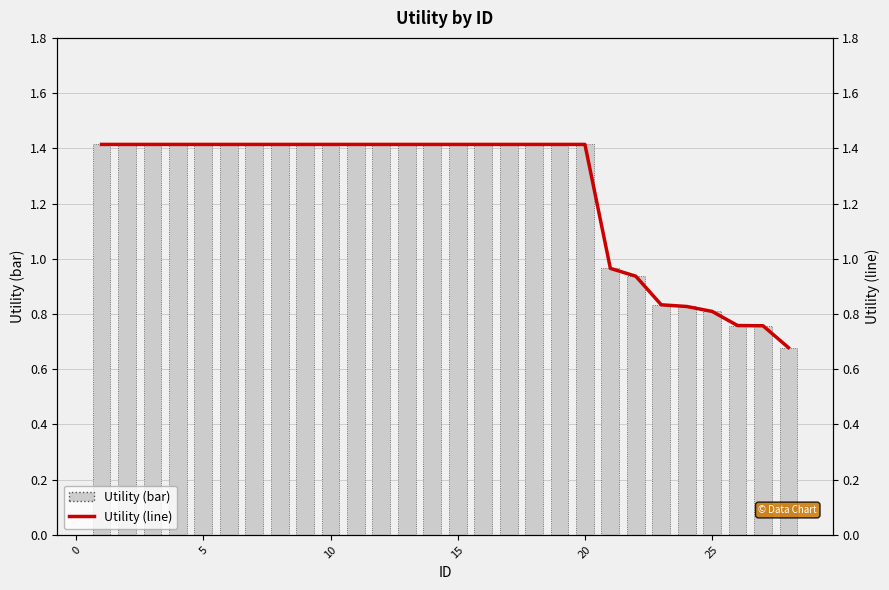

How many values in the Utility (line) series exceed 1?

20